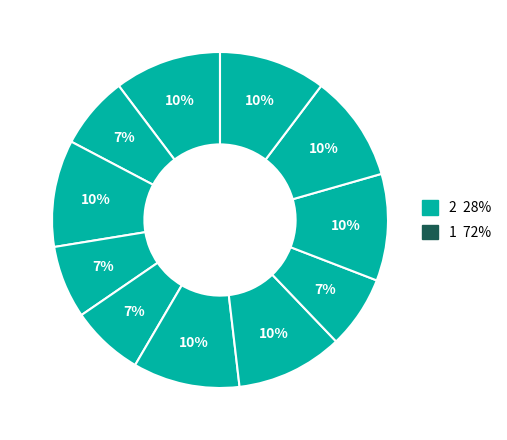

To the nearest percent, what is the difference between the largest and smallest slice percentages?

3%